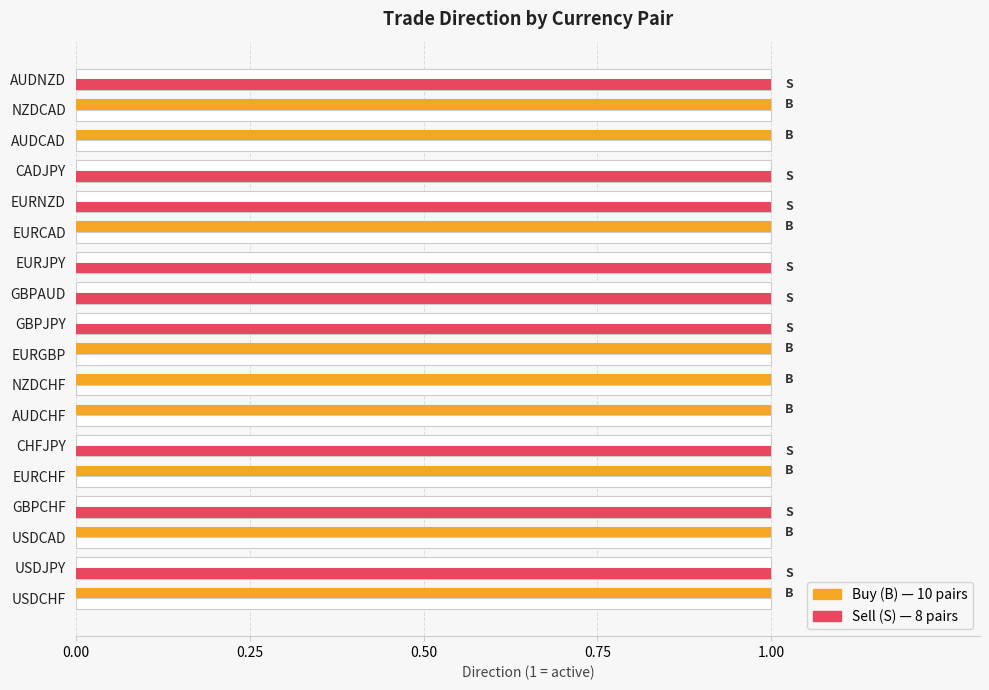

List the series in order of their peak value, highest first.

Buy (B), Sell (S)